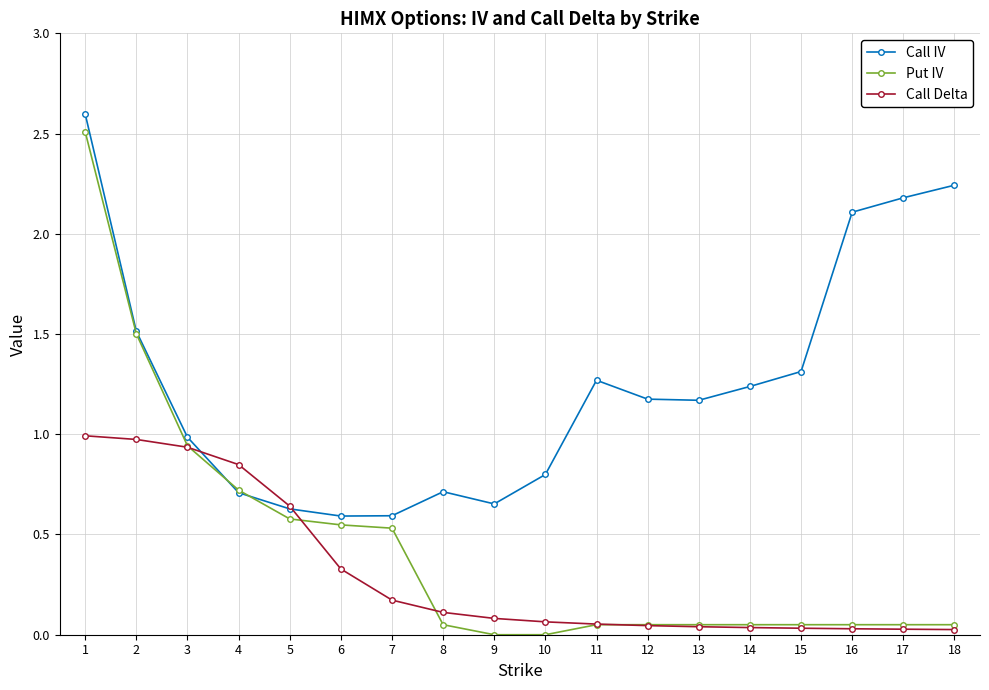

What is the total value across all series at 4?

2.3